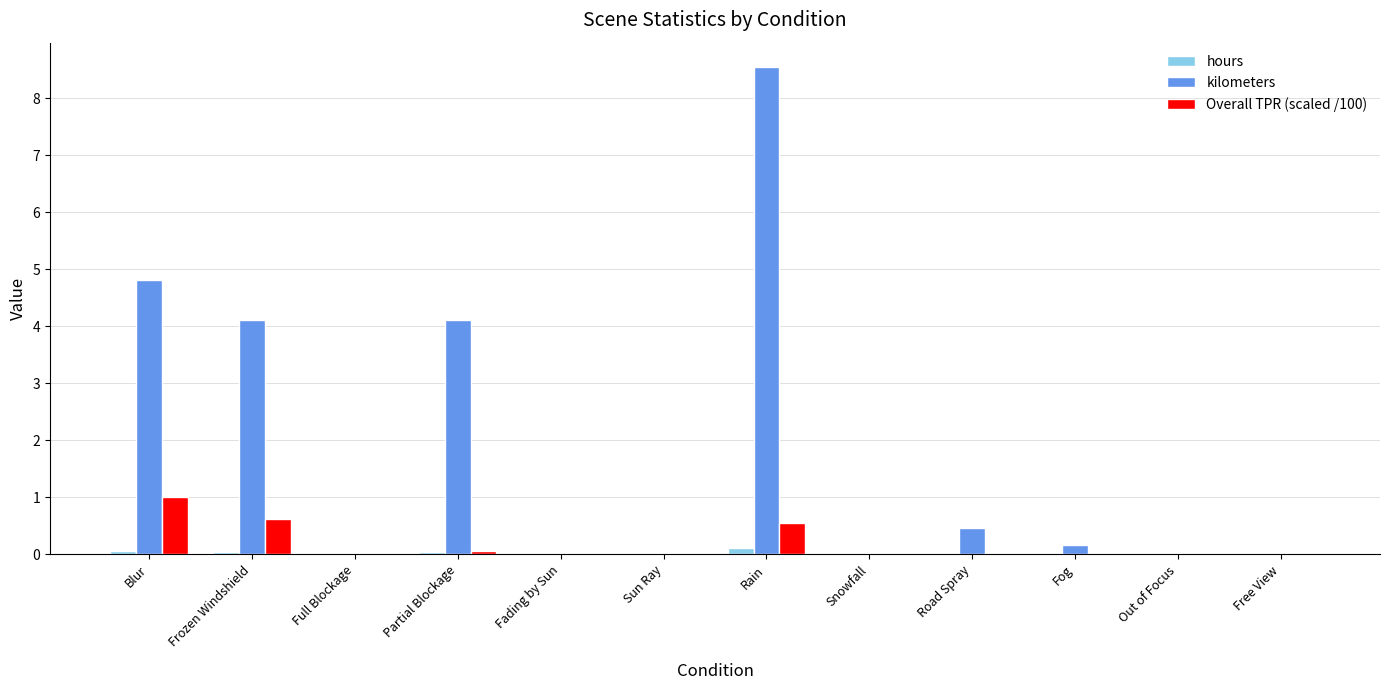

Is it true that Overall TPR (scaled /100) equals -0.6 at Free View?

False